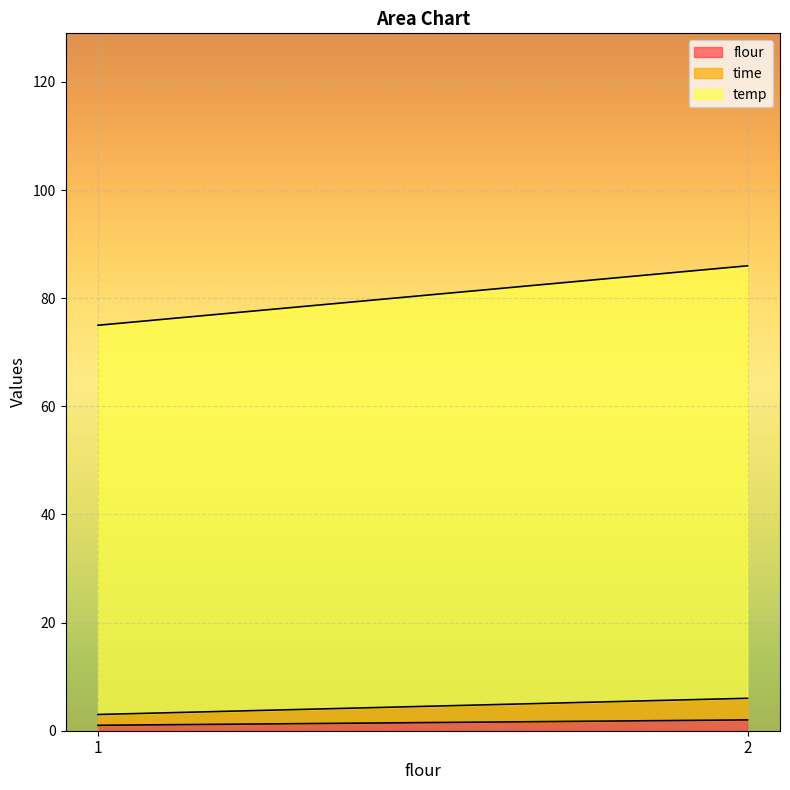

How many data points in flour are less than 2?

1